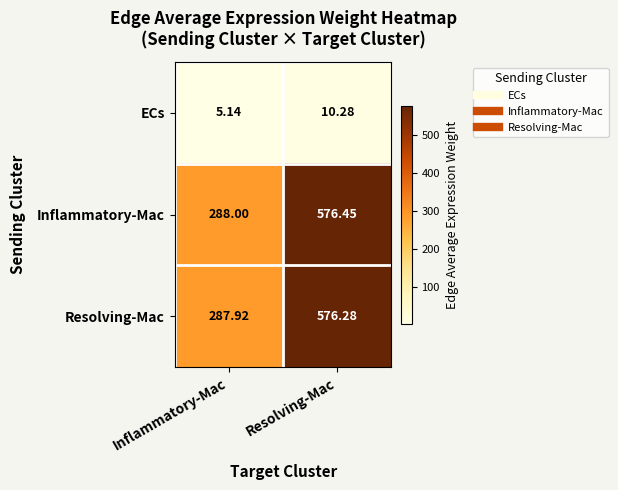

Which category has the highest value in the Resolving-Mac series?

Resolving-Mac